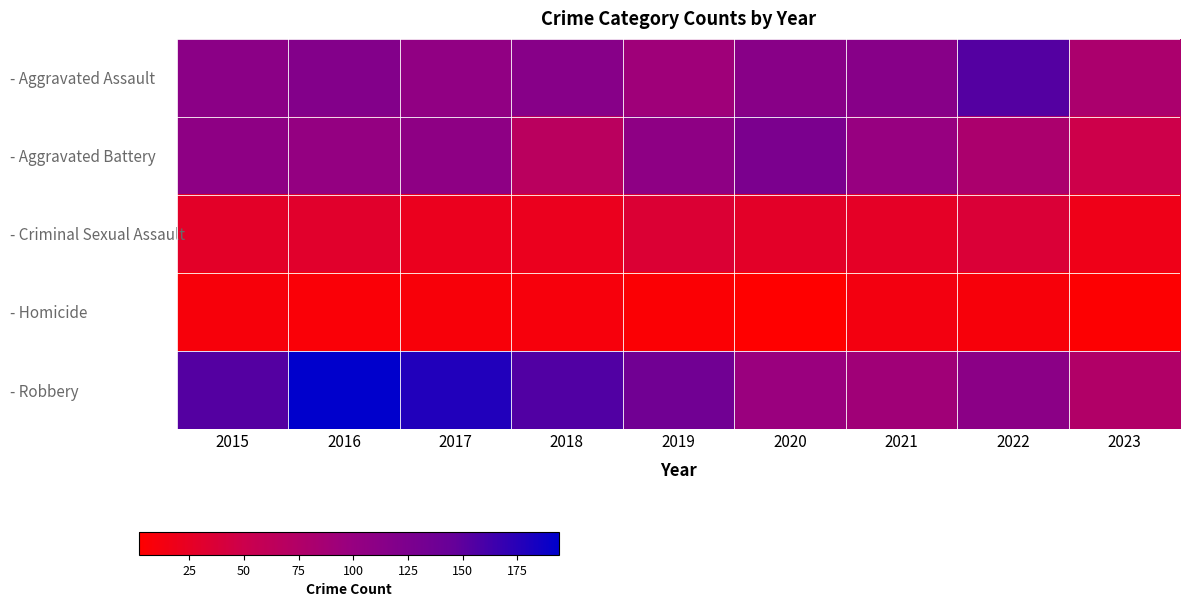

Which series has the largest total across all categories?

- Robbery